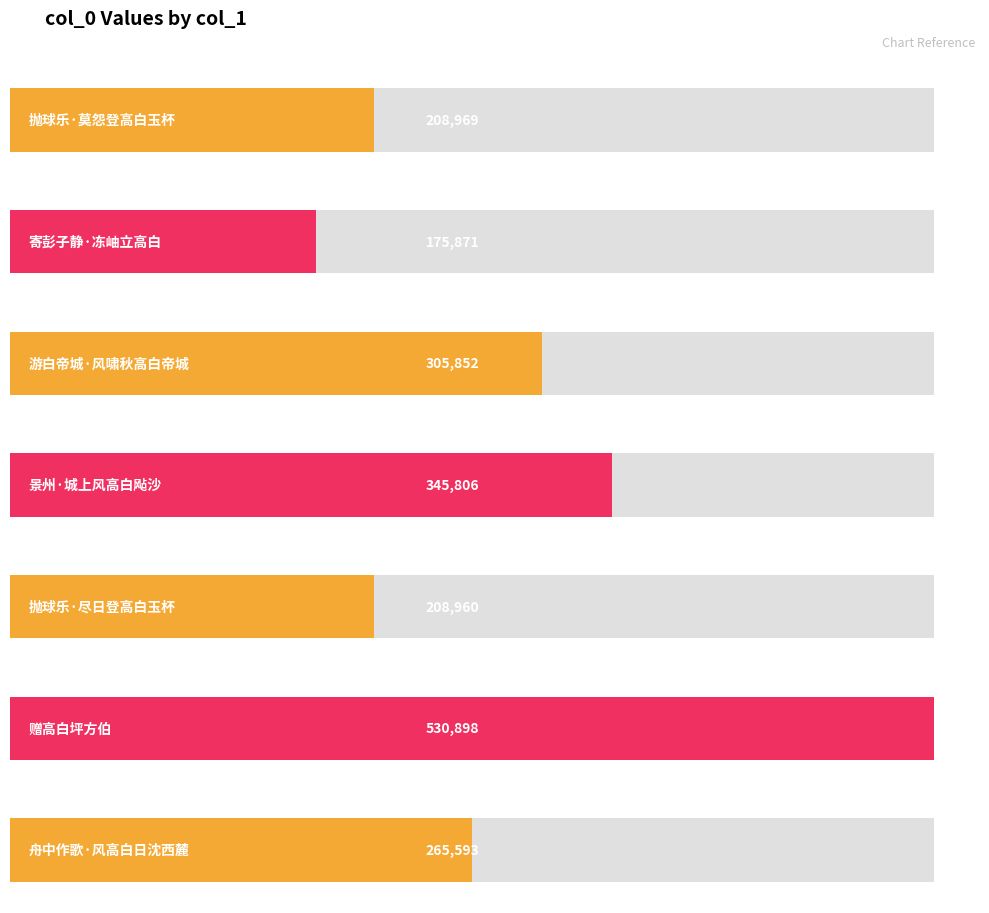

What is the minimum value shown in the chart?

175871